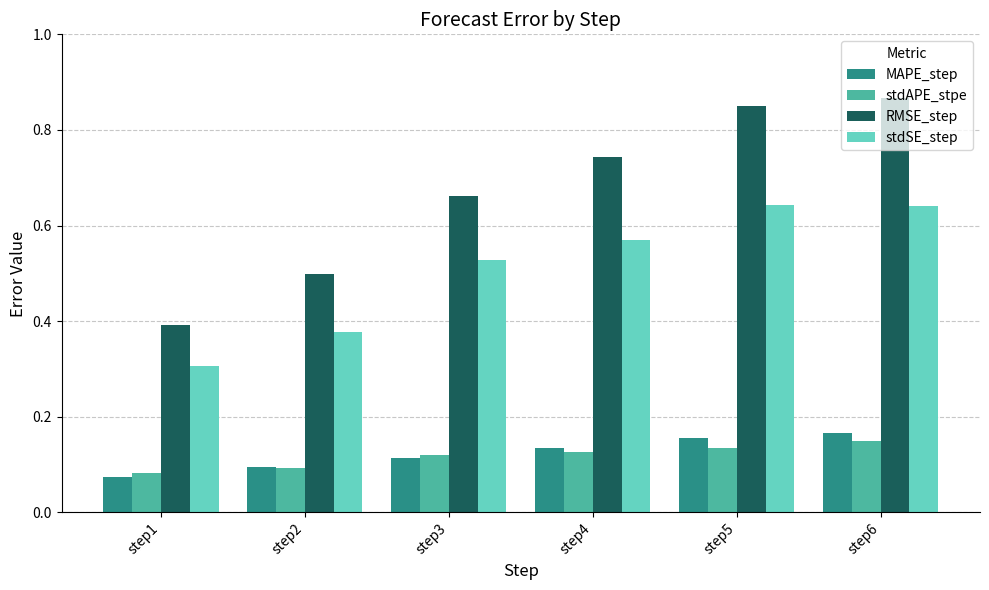

Which series has the widest spread of values?

RMSE_step